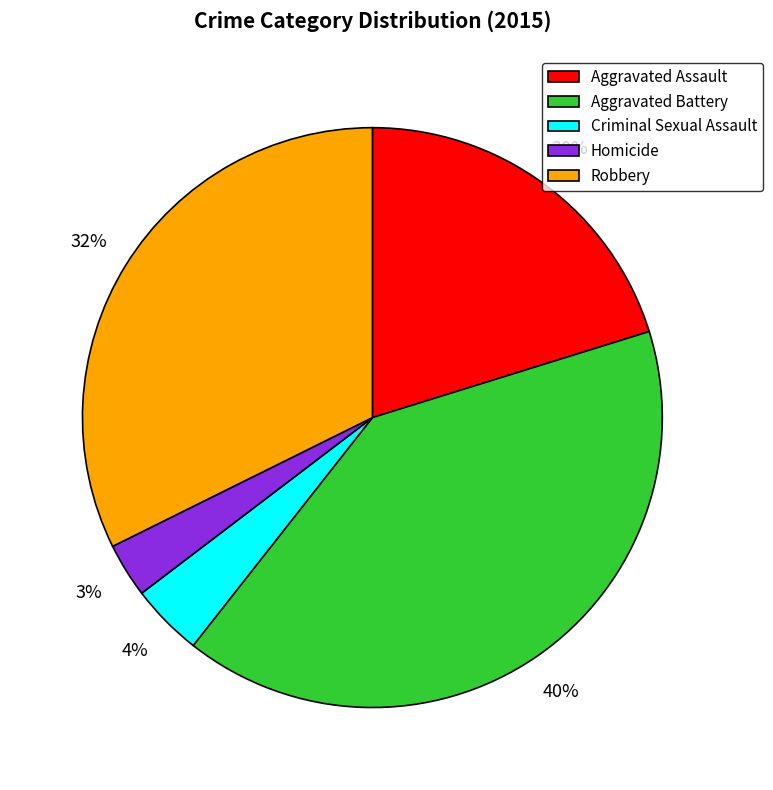

Is it true that Aggravated Assault is 27% of the pie?

False